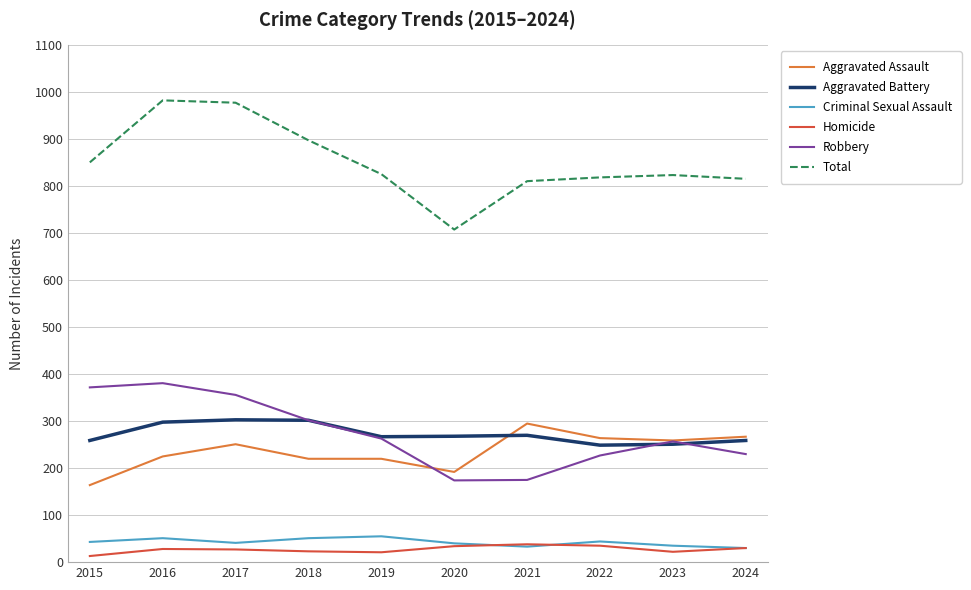

In Robbery, how many points are lower than both neighbors (excluding endpoints)?

1